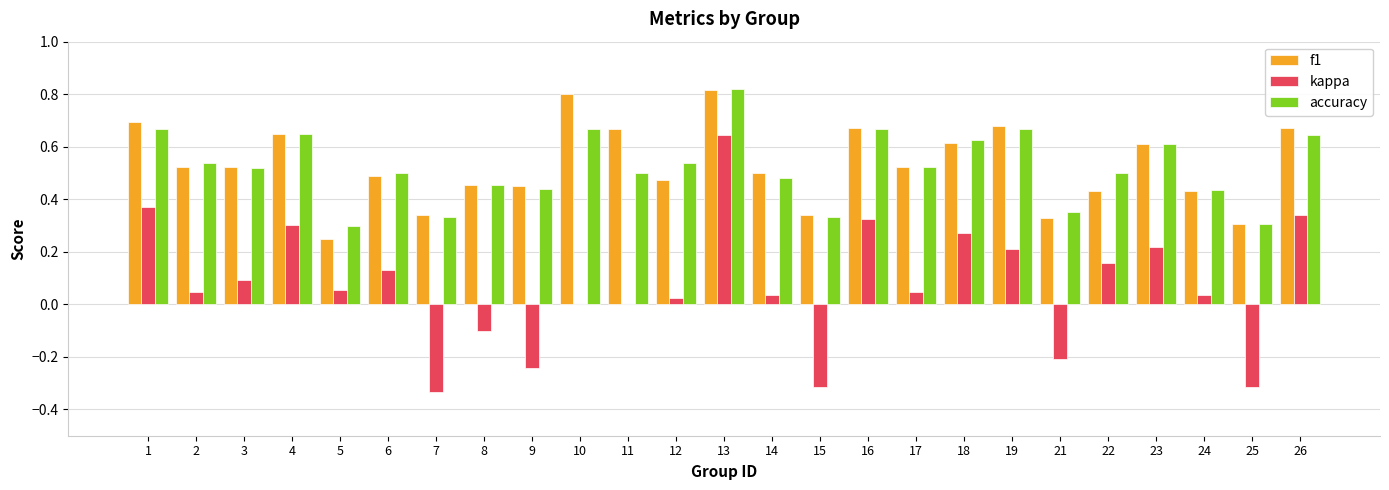

Which series changed the most between 19 and 22?

f1